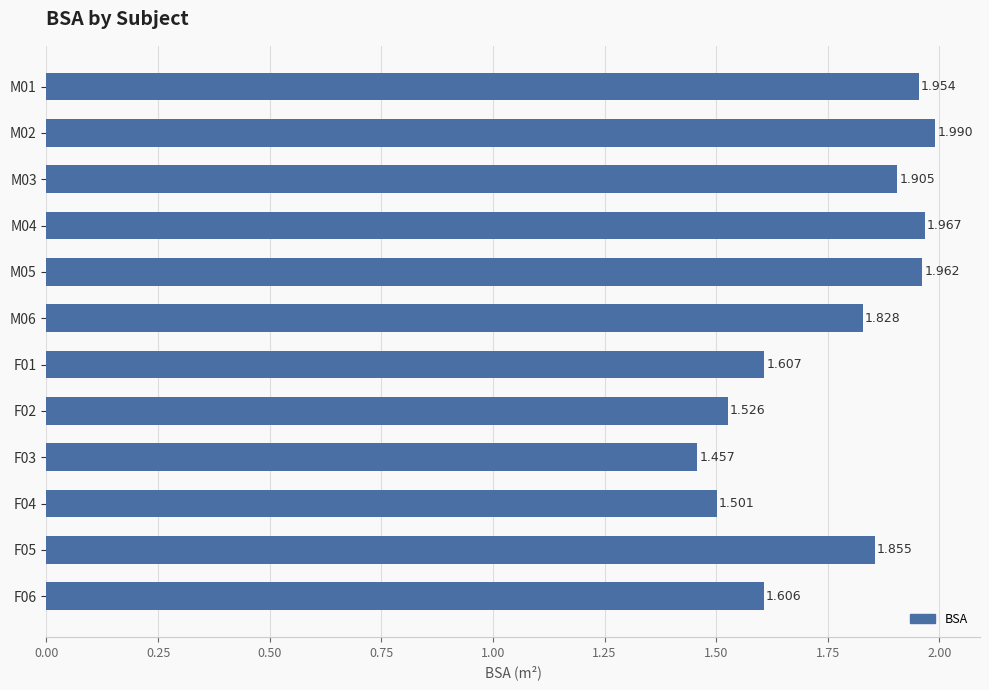

What is the minimum value shown in the chart?

1.5